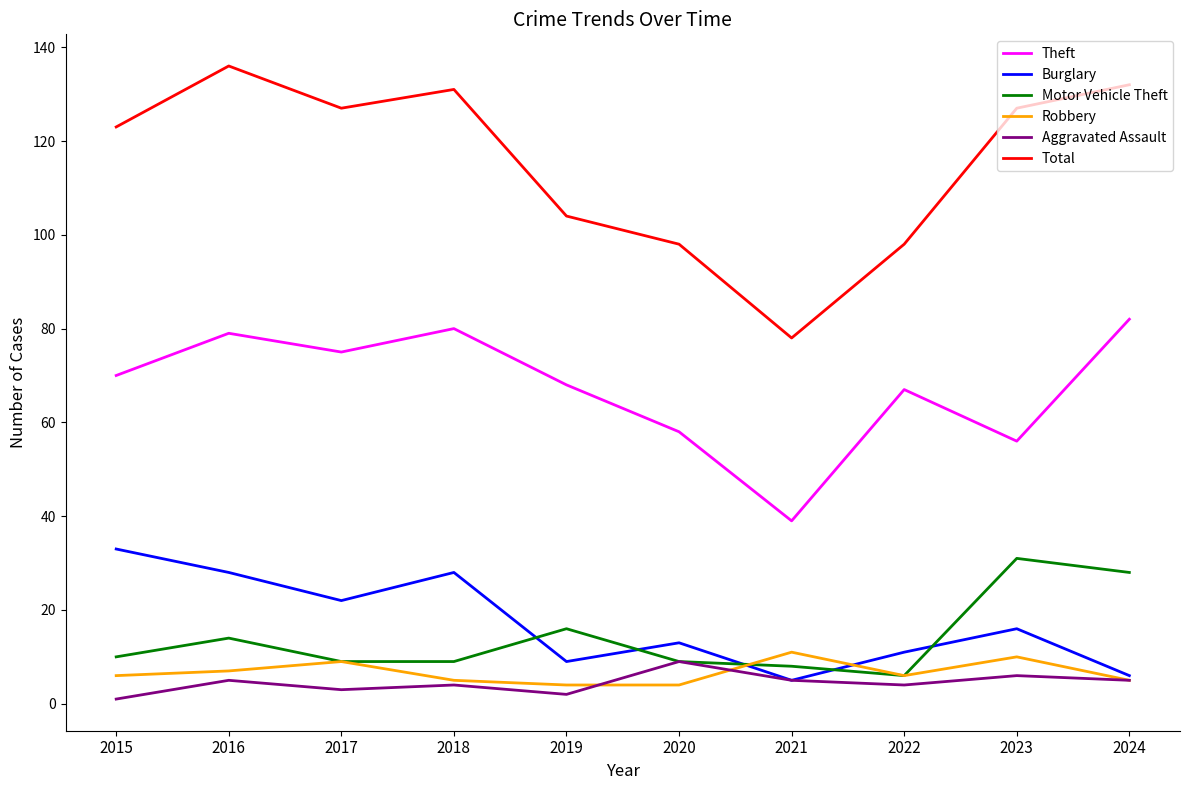

Which category has the highest value across all series?

2016